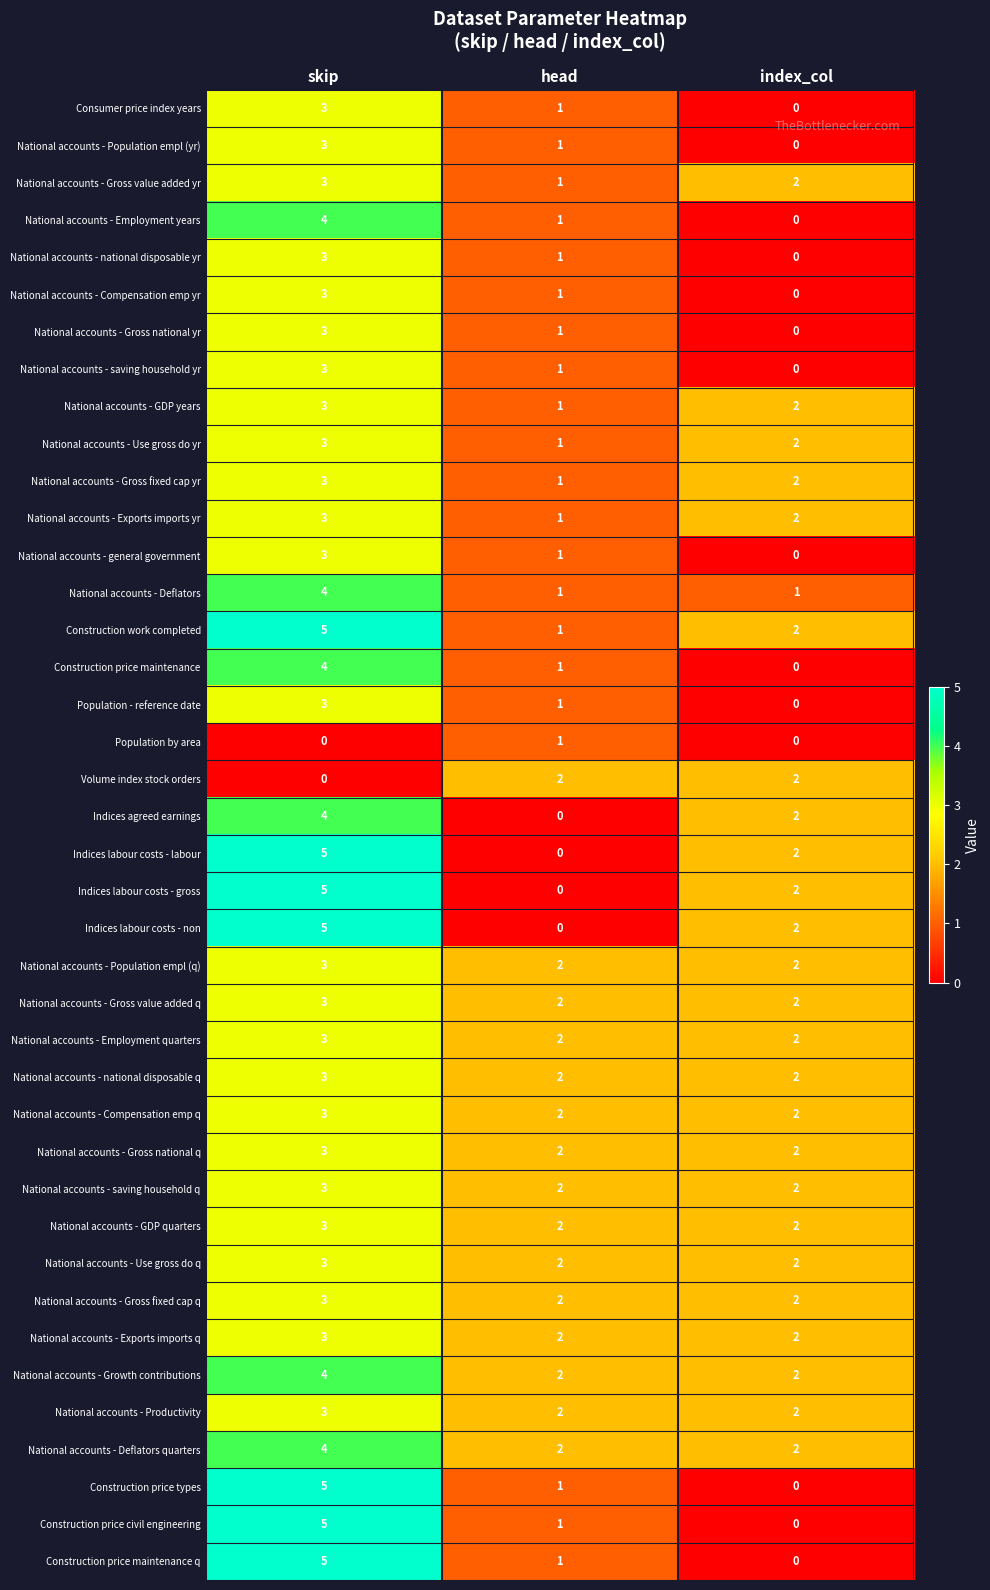

True or false: Construction price maintenance has a value of 1 at head.

True